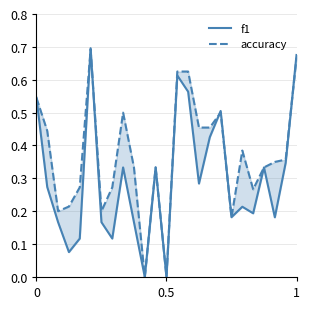

How many lines are shown in the chart?

2